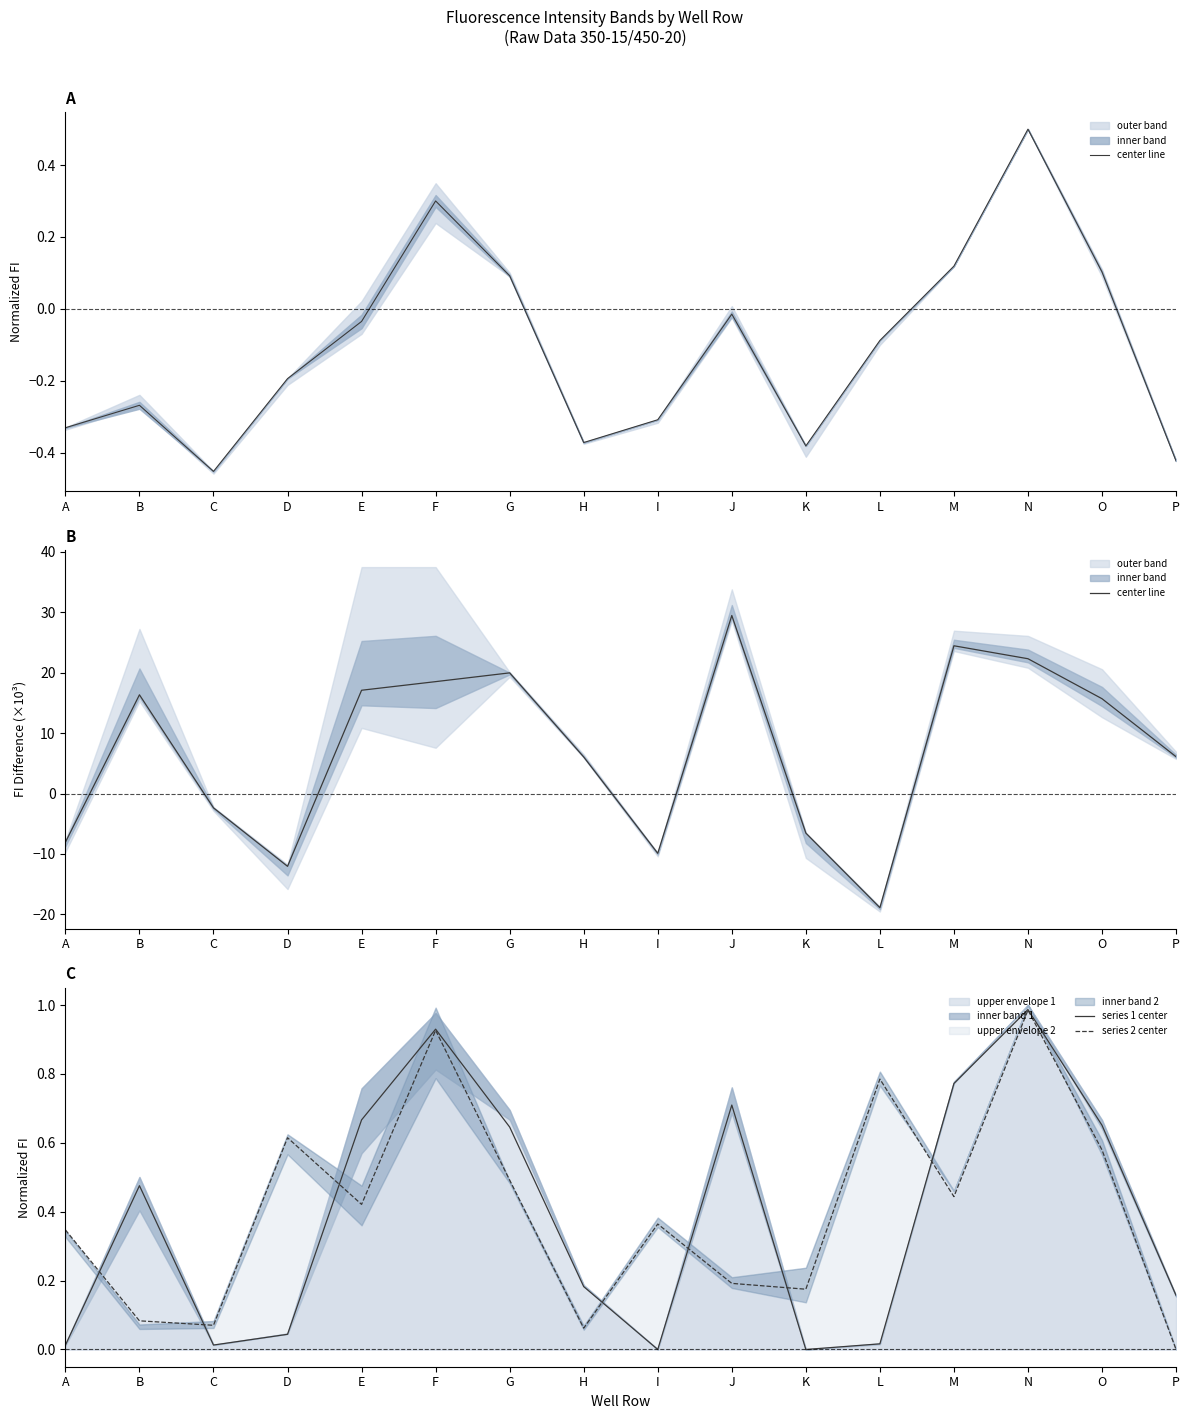

At how many categories does at least one series exceed -3?

16